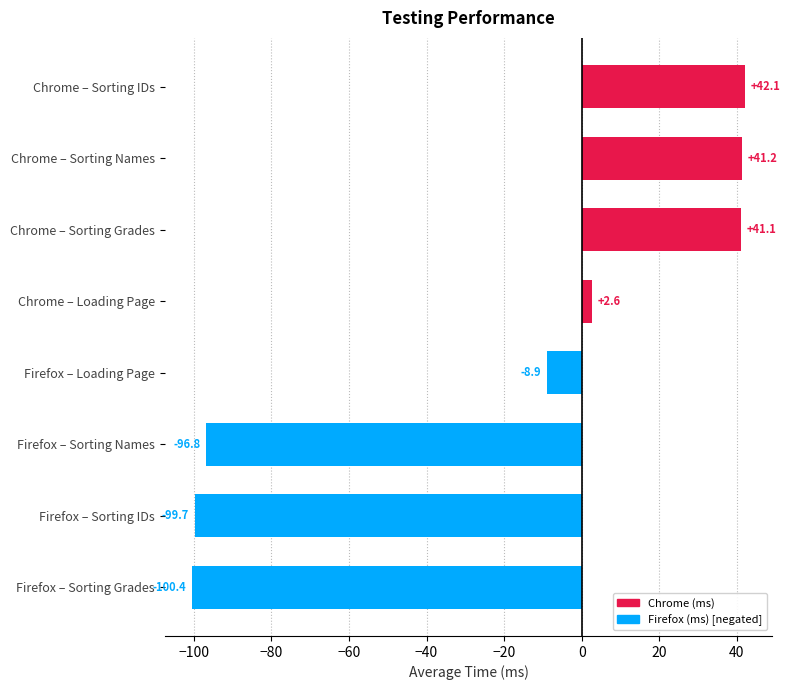

Read the value at Firefox – Sorting Names.

-96.8